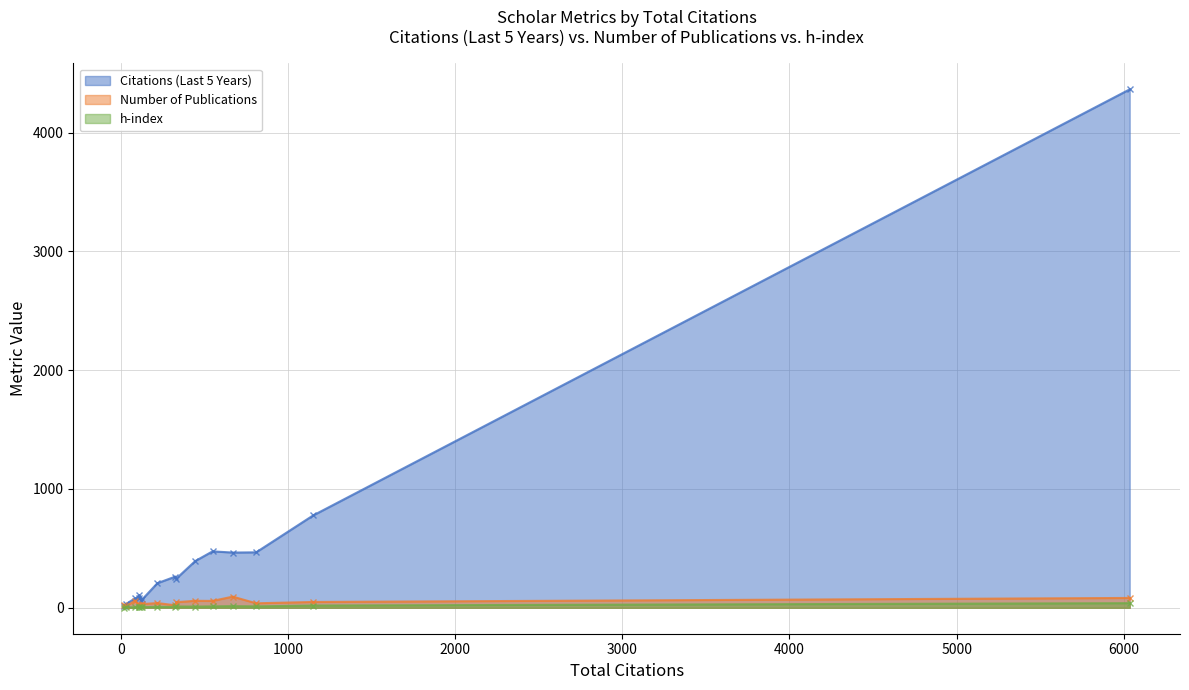

What is the sum of the h-index values at Ali Fatih Gündüz and Özge Korkmaz?

22